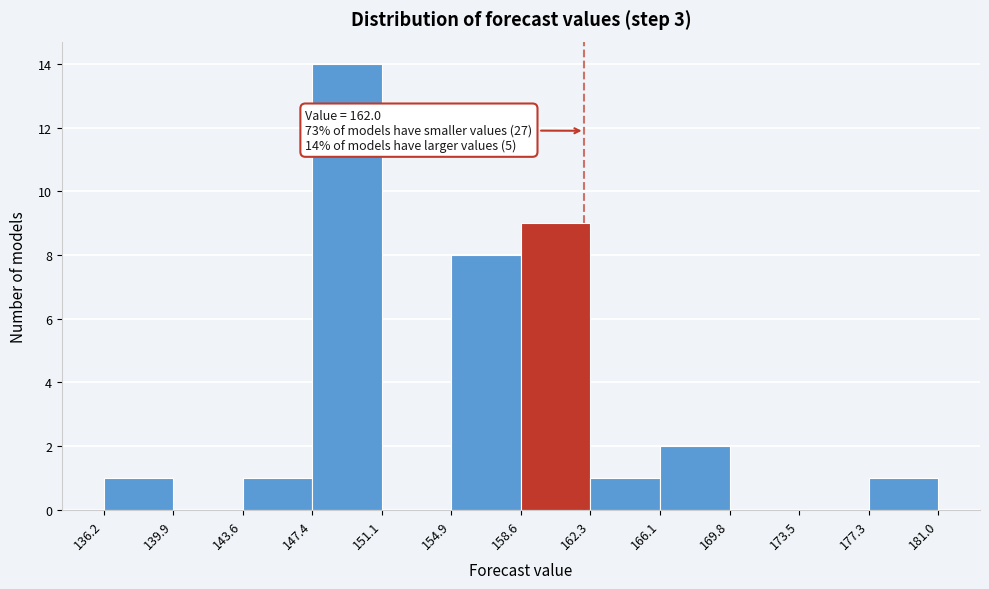

Over which range of the x-axis is the bar tallest?

147.4 to 151.1